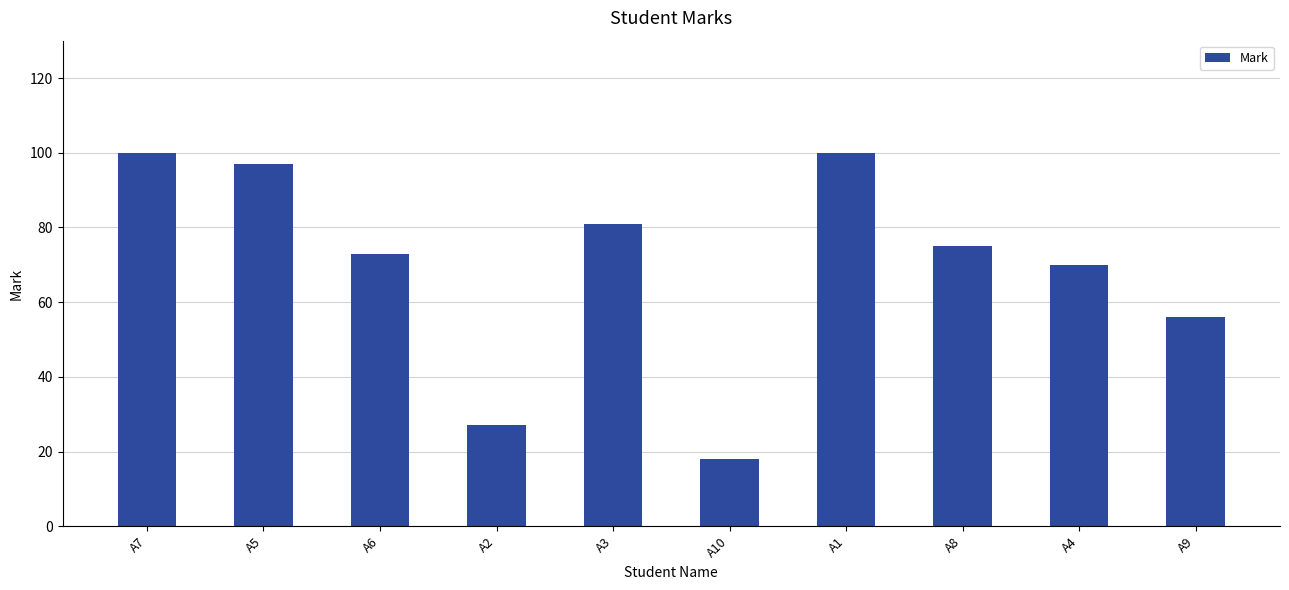

What is the ratio of the value at A7 to the value at A8?

1.3